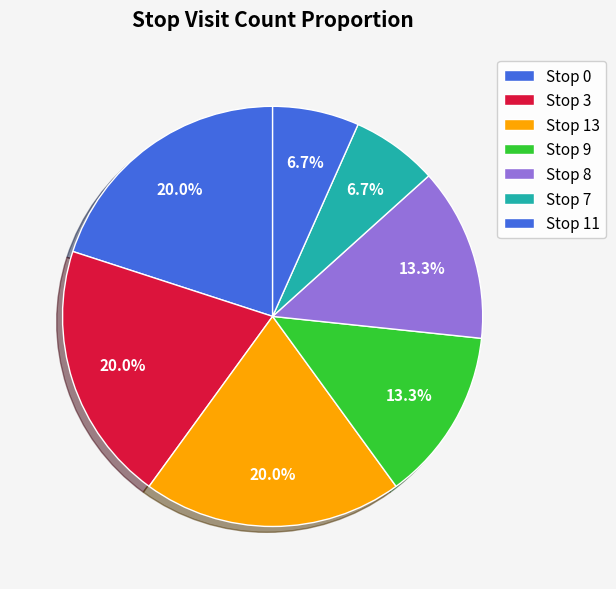

Count the number of slices in the pie.

7